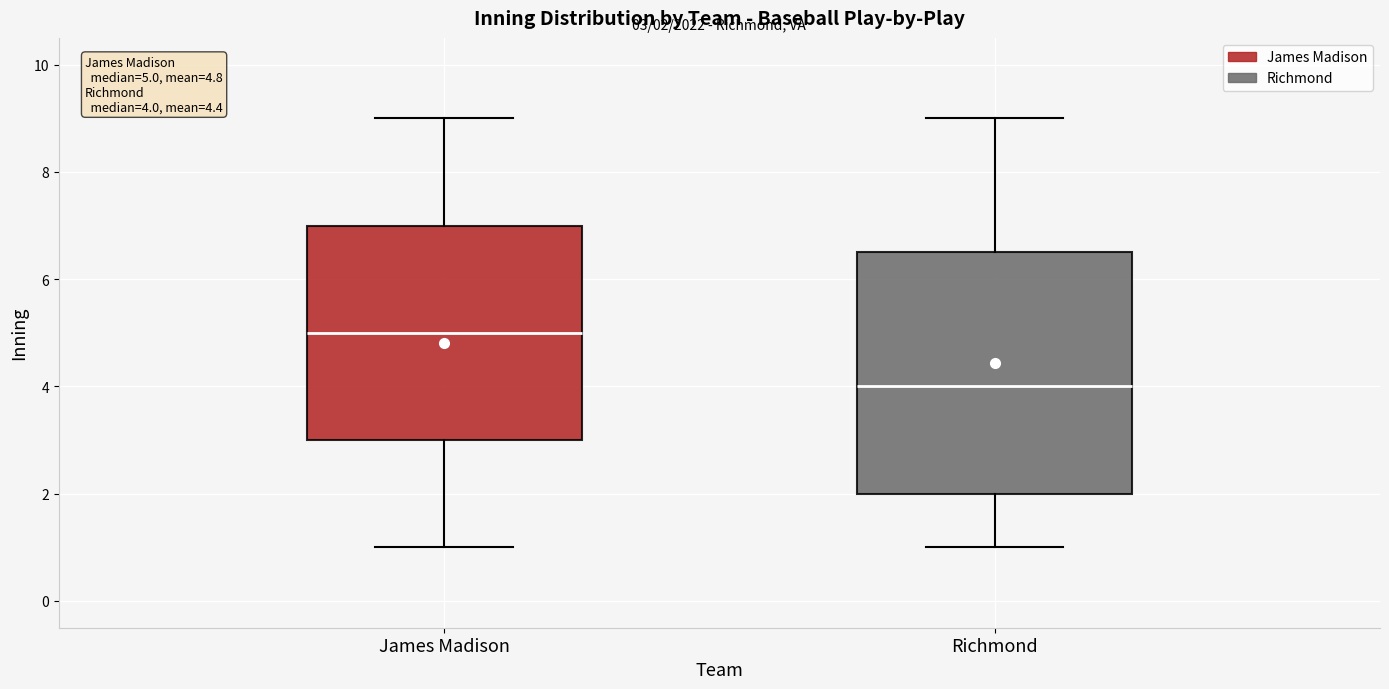

Which box is the tallest, from its lower edge to its upper edge?

Richmond